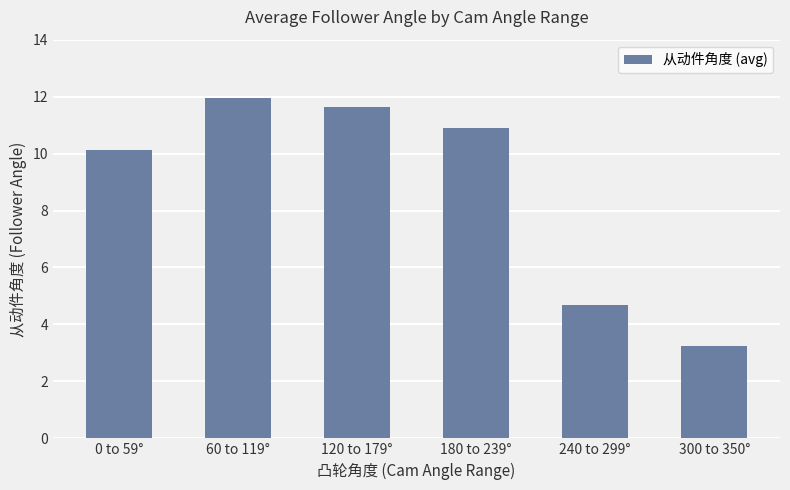

Which category has the highest value across all series?

60 to 119°